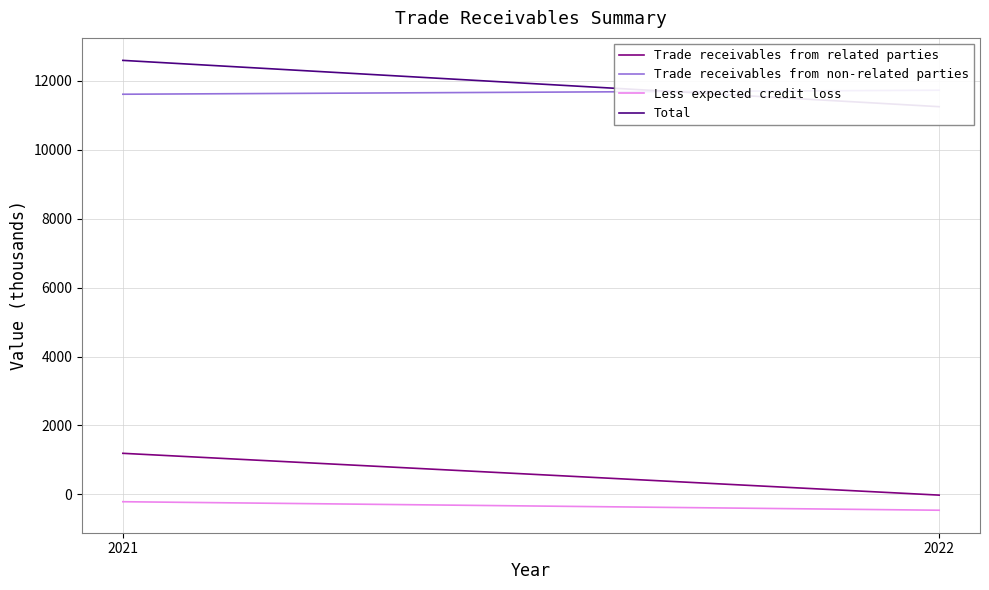

Which series has the largest range (max minus min)?

Total